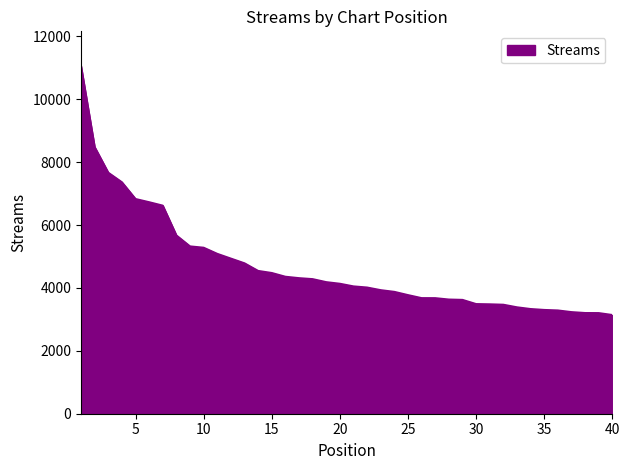

What is the difference between the maximum and minimum values?

7916